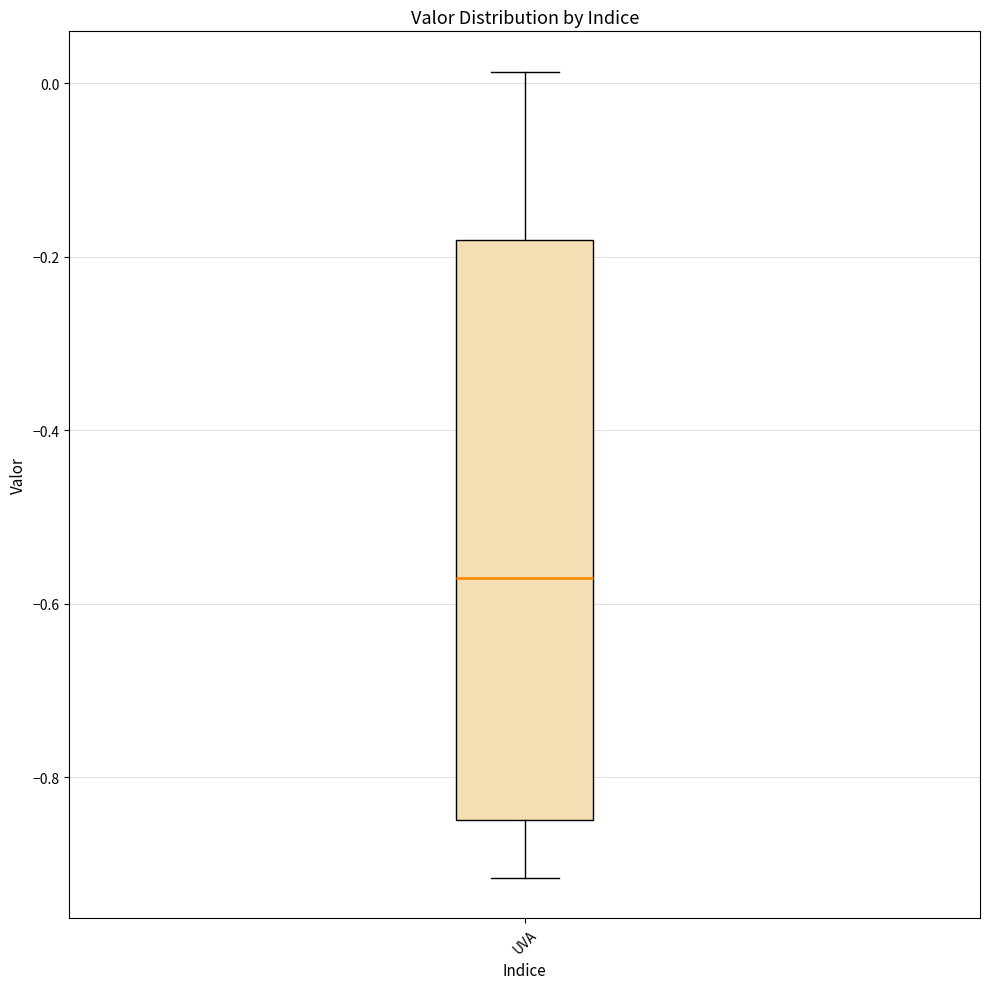

Read this box plot against the y-axis: the position of the median line, the range covered by the box, and the ends of both whiskers. The values are not printed on the chart, so give them approximately, as read against the axis.

median -0.58, box -0.84 to -0.18, whiskers -0.92 to 0.02